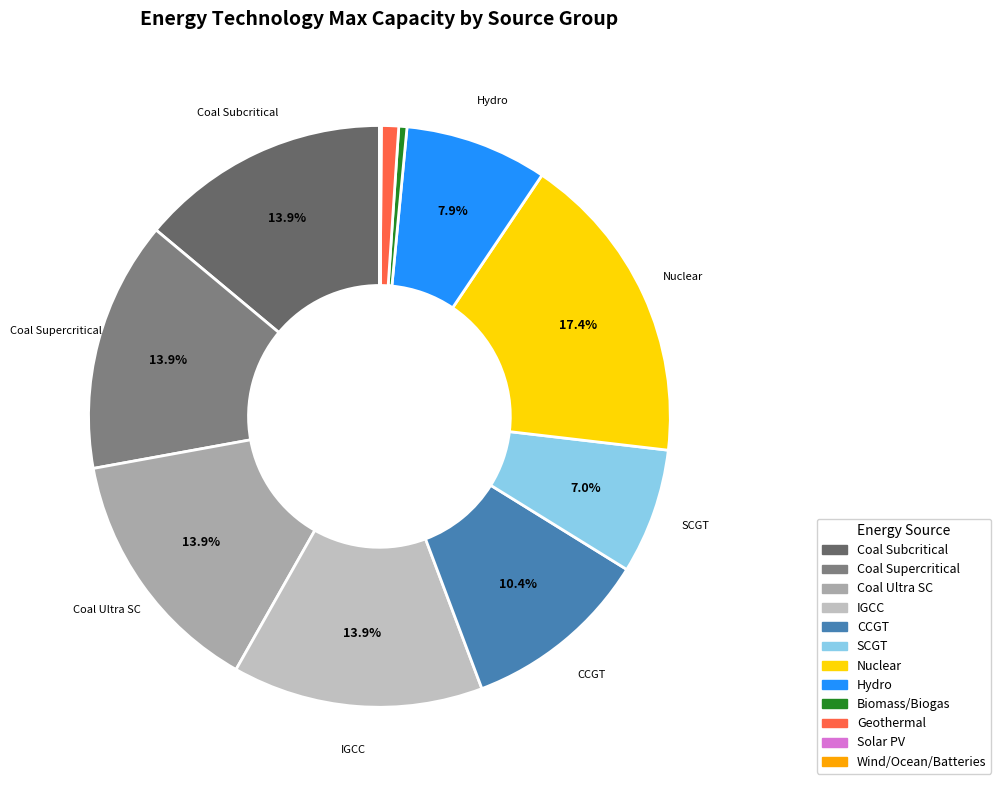

To the nearest percent, what is the combined percentage of Nuclear and Biomass/Biogas?

18%